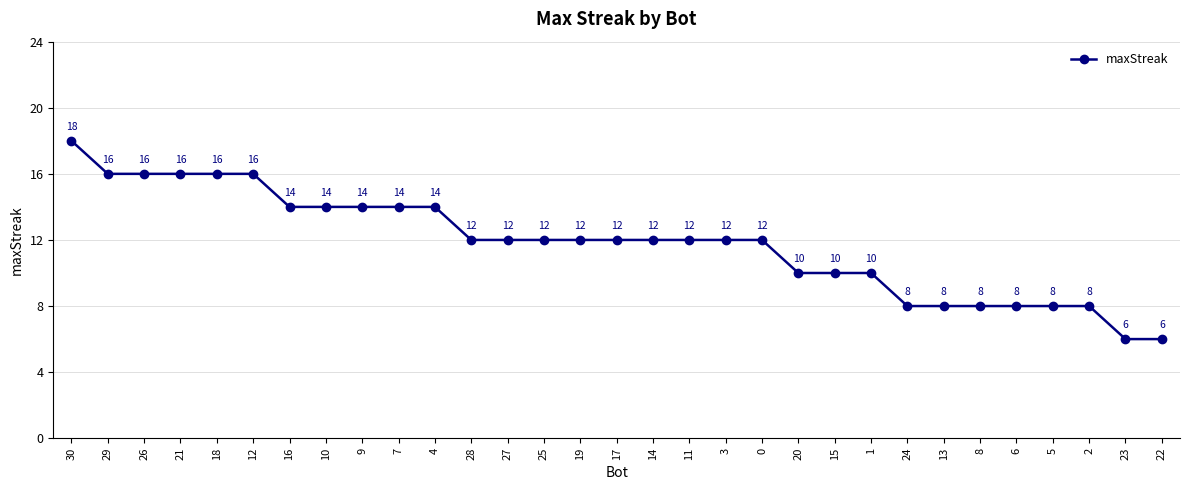

What is the label of the 28th point from the left?

5